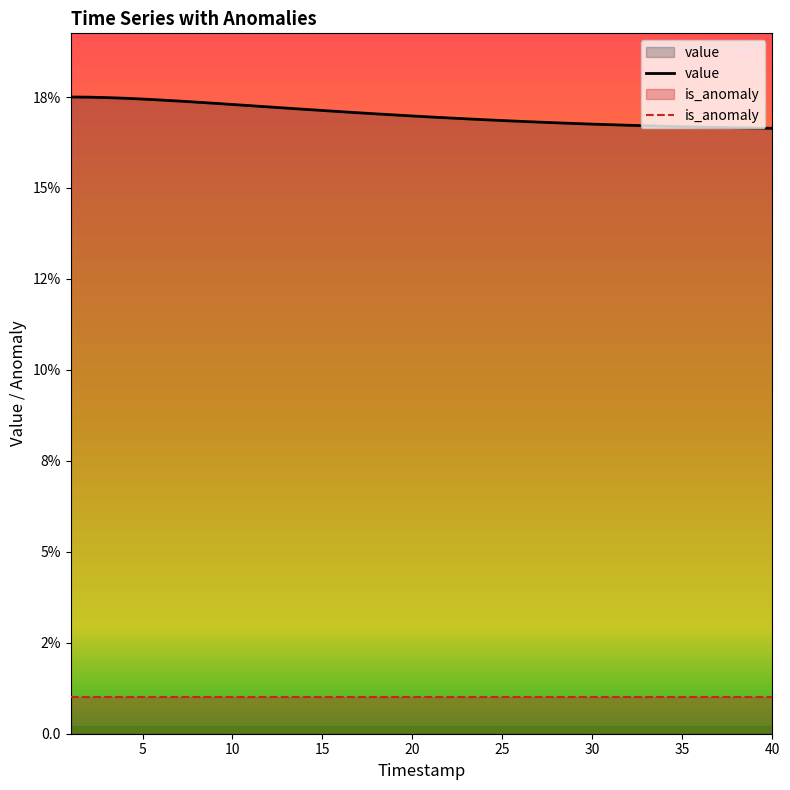

Is the value of value at 31 greater than the value of is_anomaly at 24?

Yes